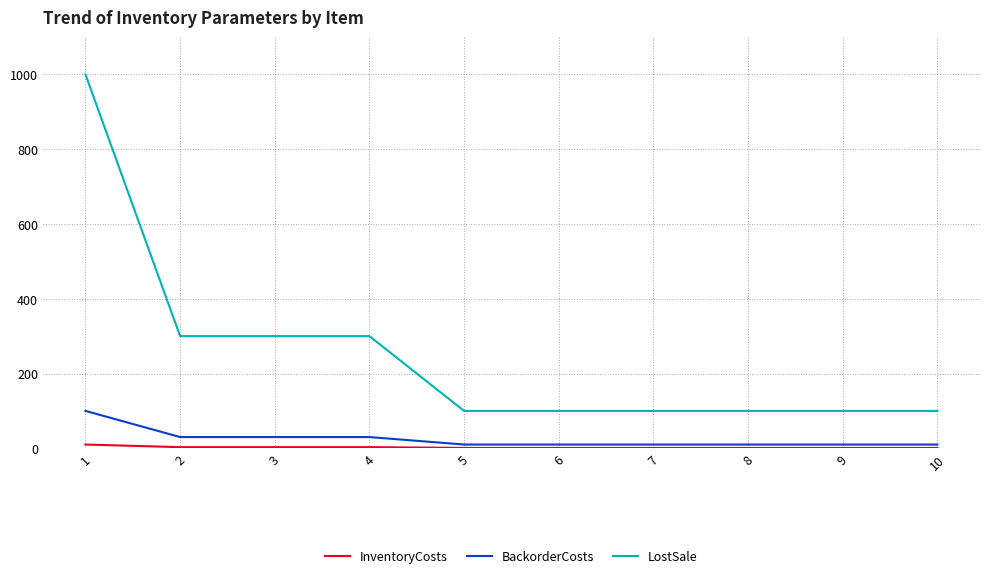

Does the chart have visible grid lines?

Yes